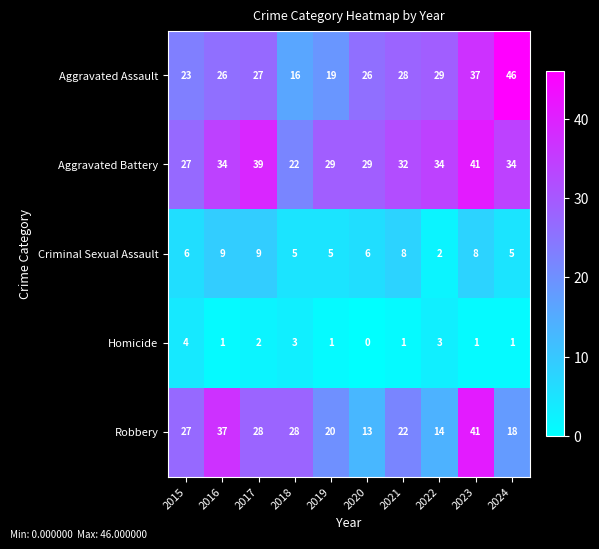

How many data points does each series have?

10